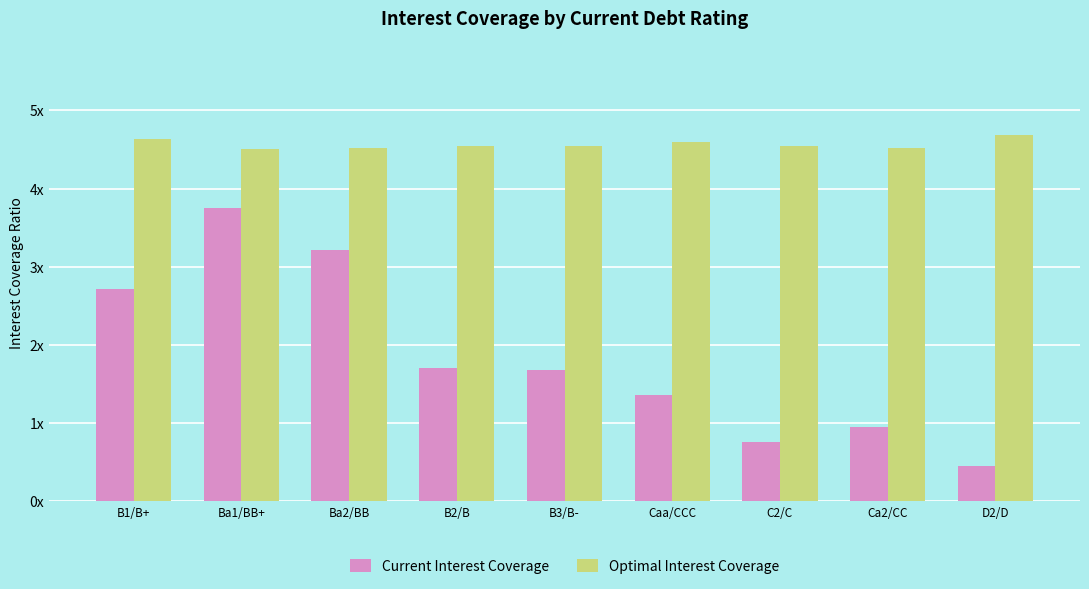

What is the difference between the maximum and second lowest values in the Current Interest Coverage series?

3.0